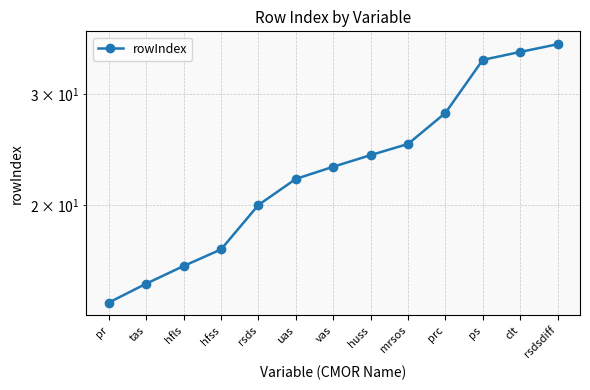

List the labels in order of value, smallest first.

pr, tas, hfls, hfss, rsds, uas, vas, huss, mrsos, prc, ps, clt, rsdsdiff